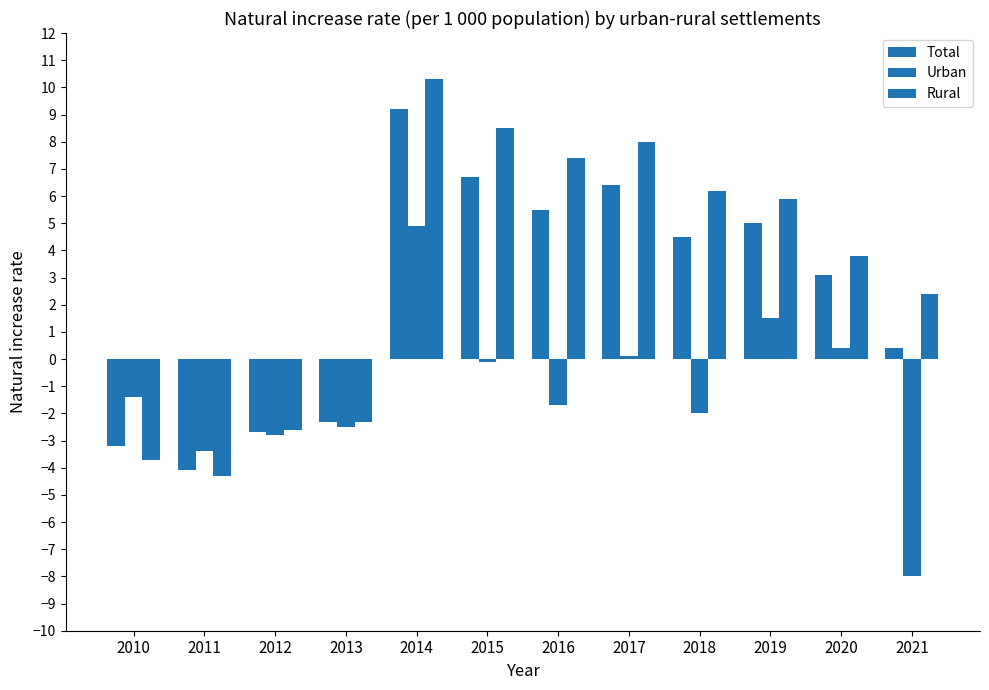

What is the minimum value shown in the chart?

-8.0